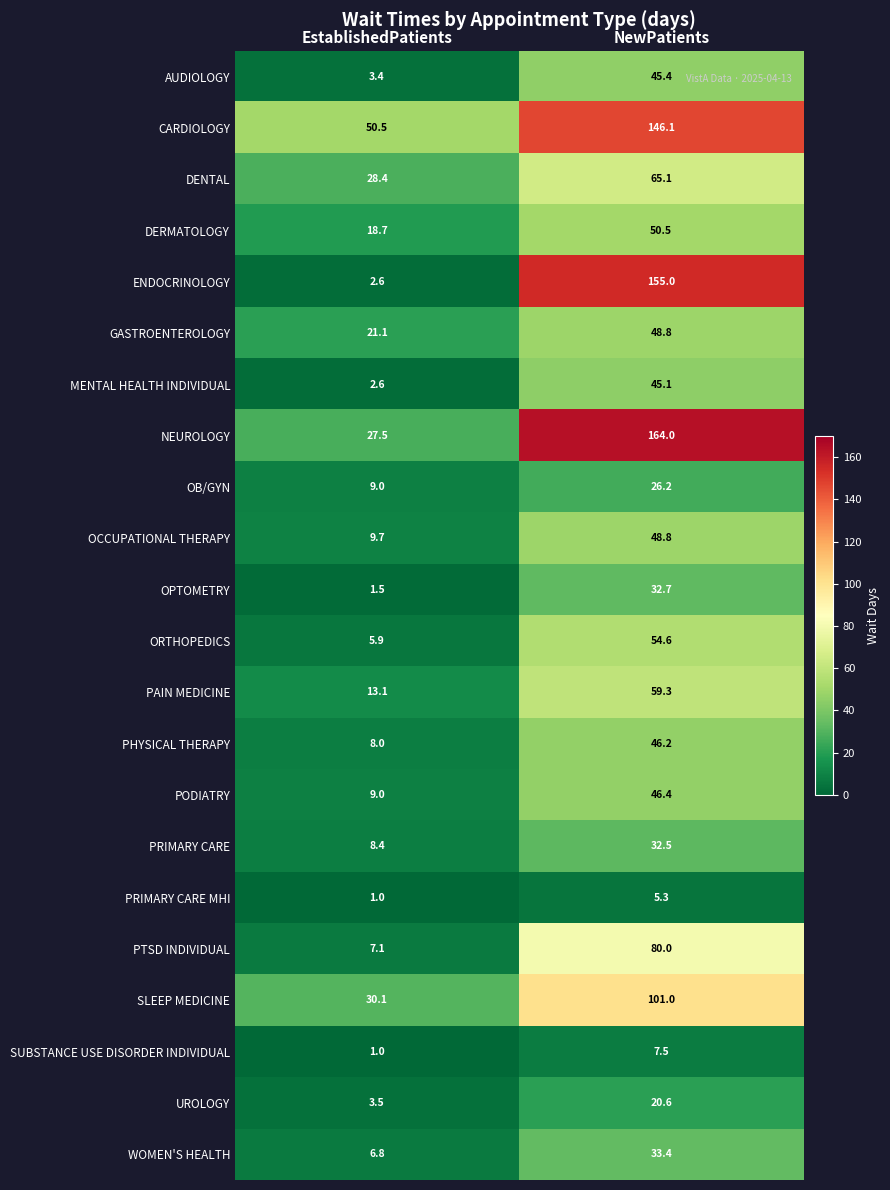

Which series has the largest total across all categories?

CARDIOLOGY